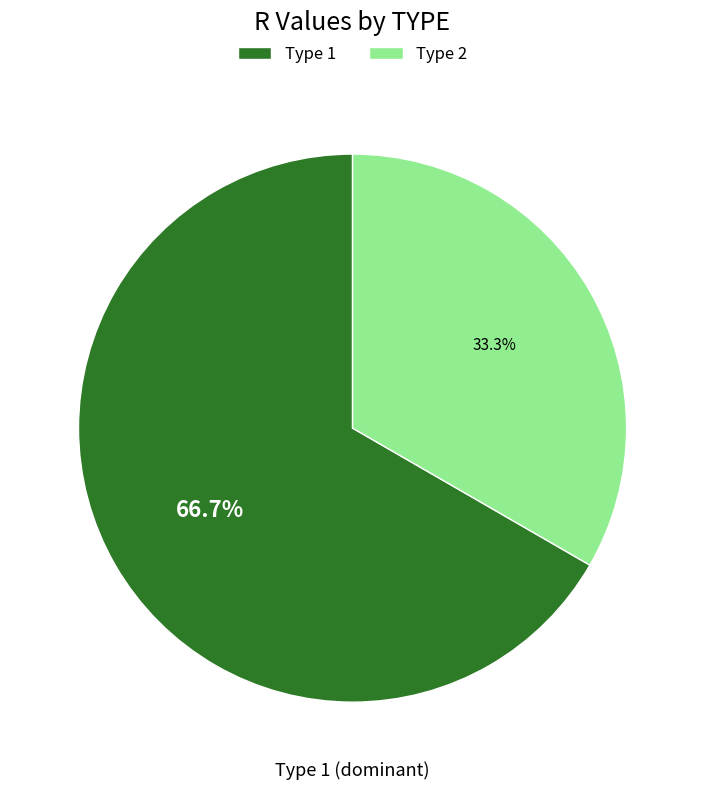

How many segments does this pie chart have?

2